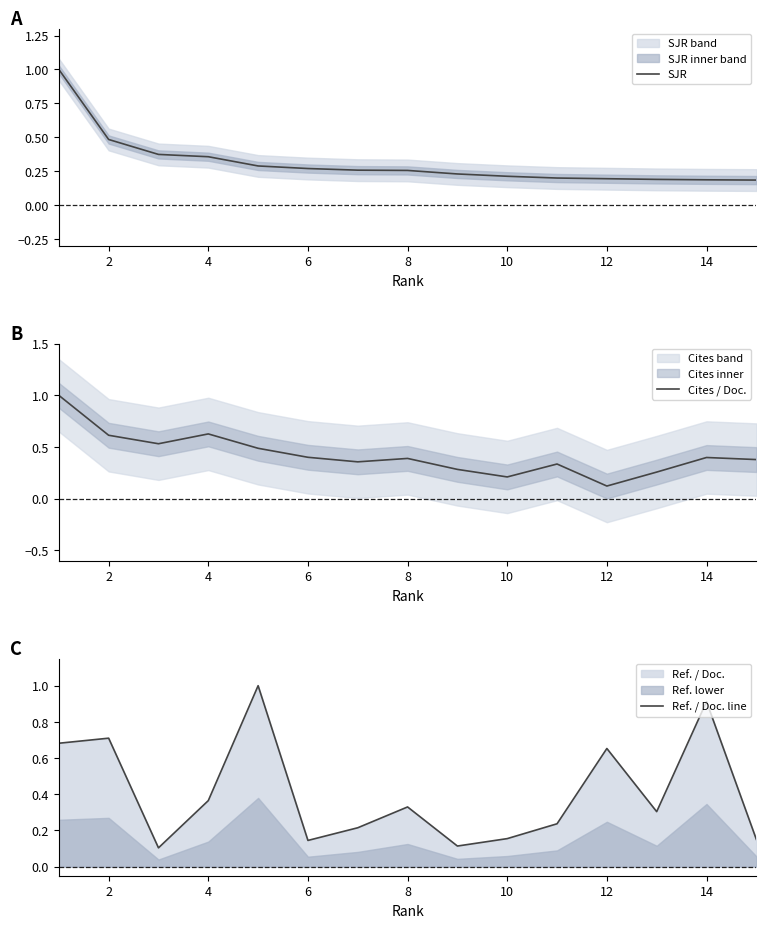

Count the Cites / Doc. values in the range 0 to 1.

15